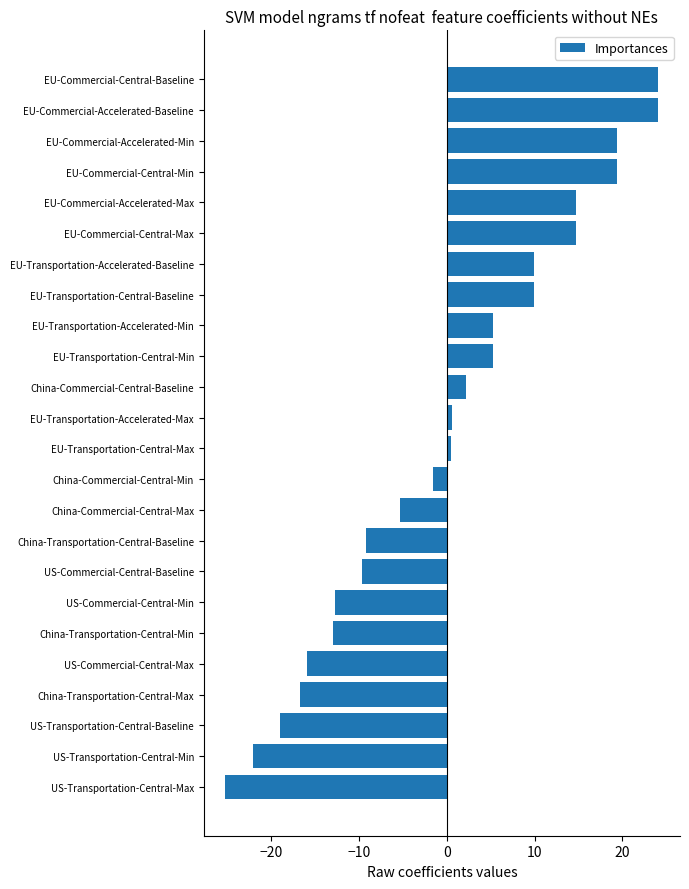

Which has a higher value, US-Transportation-Central-Baseline or EU-Transportation-Accelerated-Min?

EU-Transportation-Accelerated-Min